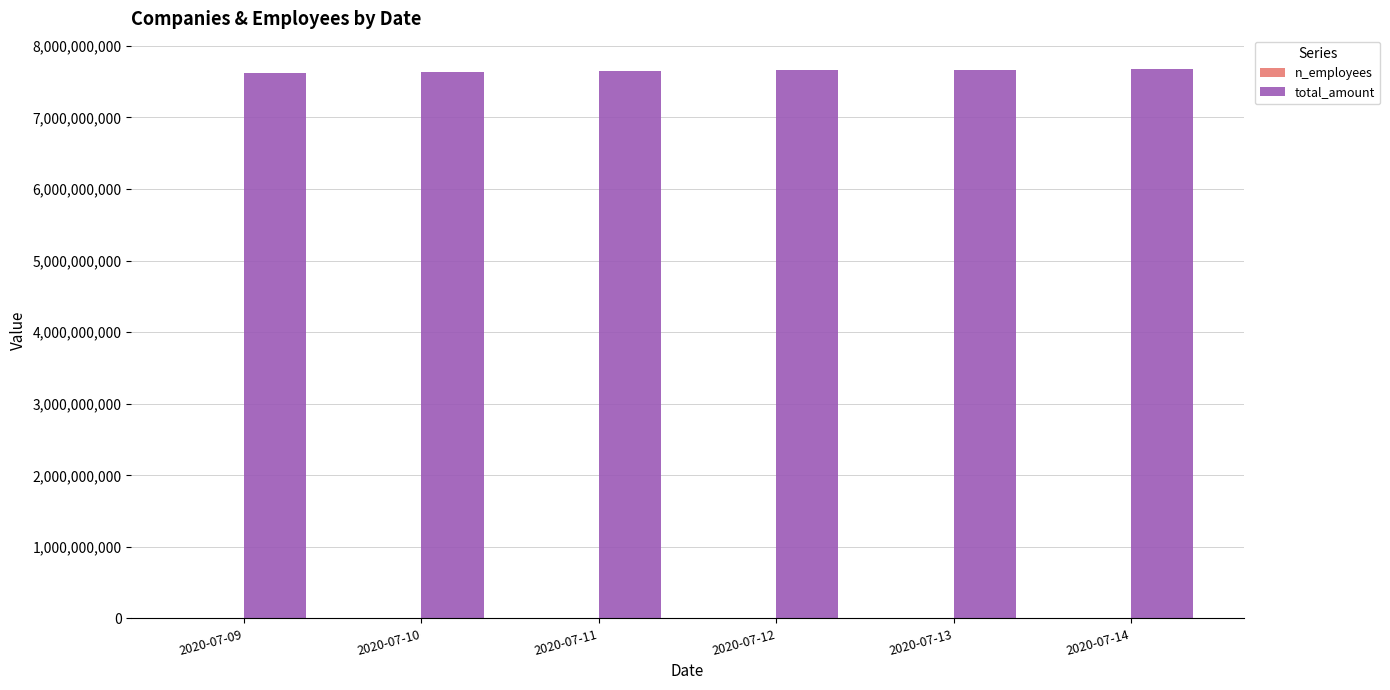

The value of total_amount at 2020-07-12 is 3153103446. True or false?

False